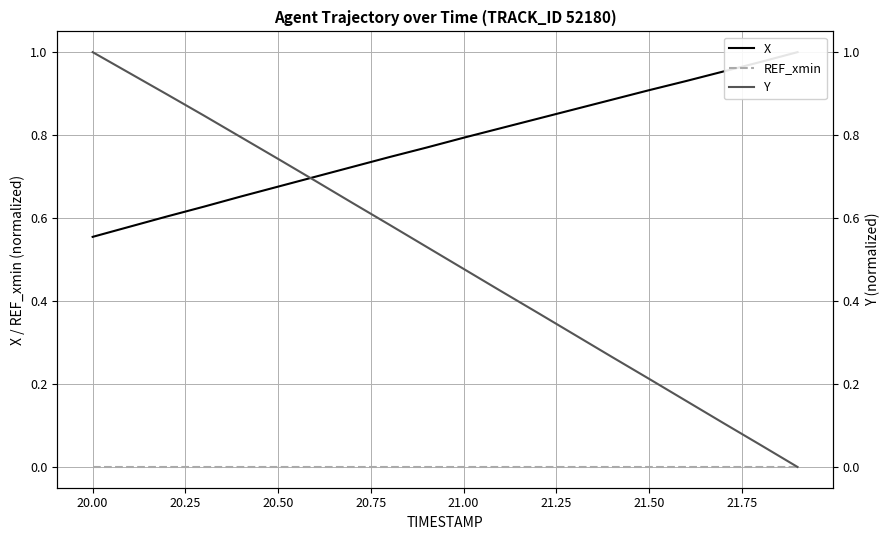

Which series has the largest total across all categories?

X